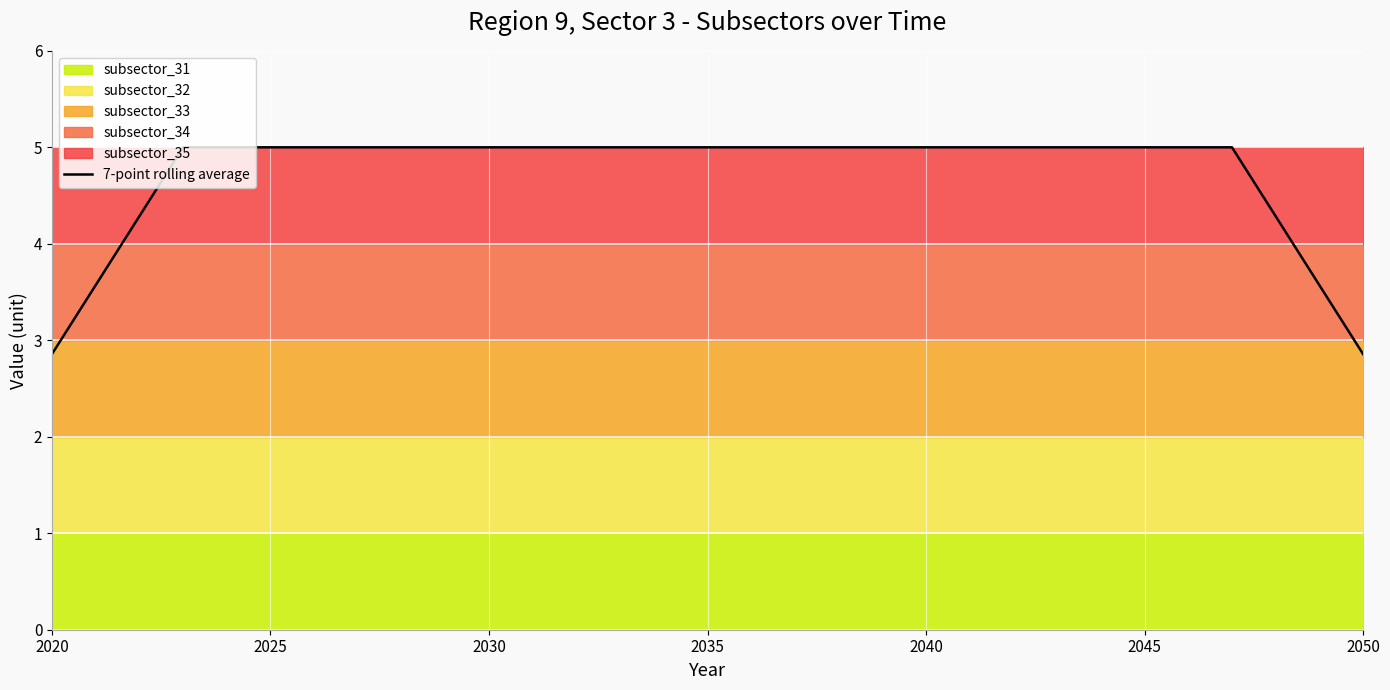

What is the maximum value for 7-point rolling average?

5.0